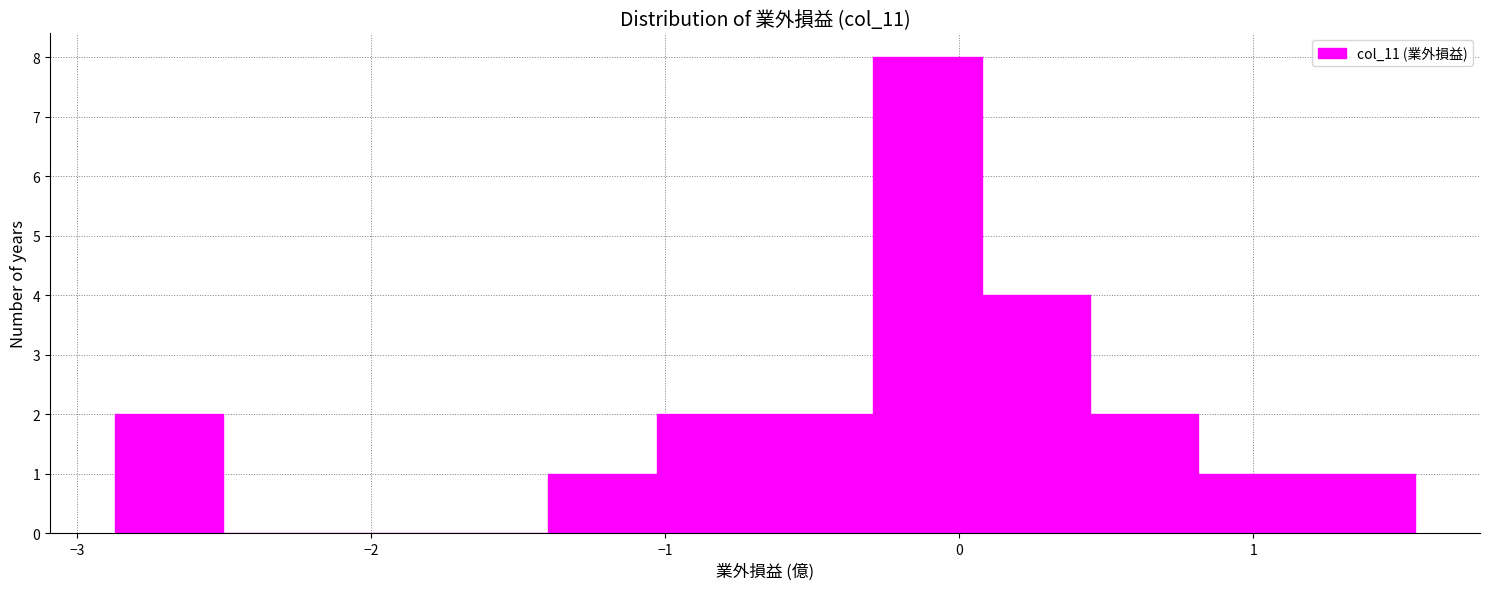

Read against the x-axis, roughly where is the centre of the tallest bar?

-0.1